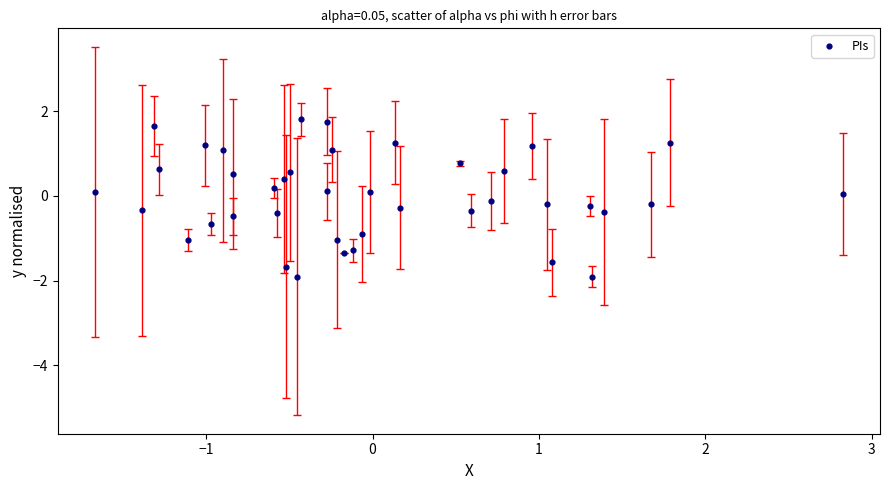

What is the range of Y values (max minus min)?

3.7